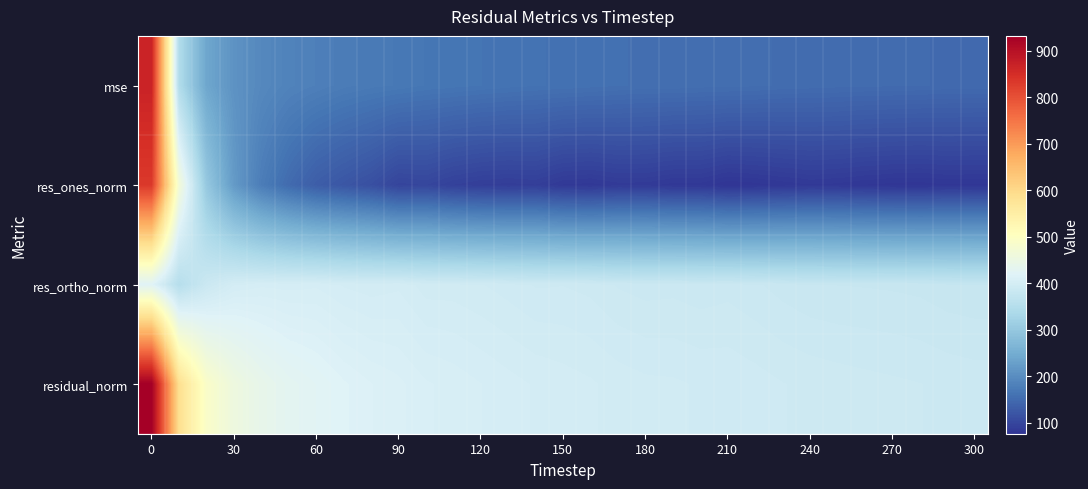

Reading left to right, what are all the values shown in this chart?

mse: 868.1	344.0	239.2	208.0	192.7	183.9	179.3	174.4	171.1	169.0	165.9	164.6	162.9	161.2	159.8	158.8	157.9	156.4	155.5	155.3	154.5	154.4	153.4	152.3	151.6	151.0	150.5	150.1	149.7	149.0	148.5
res_ones_norm: 831.7	468.9	301.7	219.8	175.3	149.9	130.8	121.2	112.2	97.6	99.6	92.5	89.0	87.8	89.1	82.2	80.9	84.4	84.1	80.9	81.1	75.9	77.6	80.1	82.3	81.3	79.1	77.7	77.3	78.7	78.4
res_ortho_norm: 420.0	352.4	385.0	399.7	402.5	401.8	402.7	399.6	398.2	399.4	395.0	395.0	393.6	391.8	389.7	390.0	389.0	386.4	385.3	385.6	384.6	385.5	383.9	382.0	380.5	380.0	379.8	379.6	379.1	377.8	377.3
residual_norm: 931.7	586.6	489.1	456.1	439.0	428.9	423.4	417.6	413.7	411.1	407.3	405.7	403.6	401.5	399.8	398.5	397.3	395.5	394.3	394.0	393.1	392.9	391.7	390.3	389.3	388.6	388.0	387.4	386.9	385.9	385.4